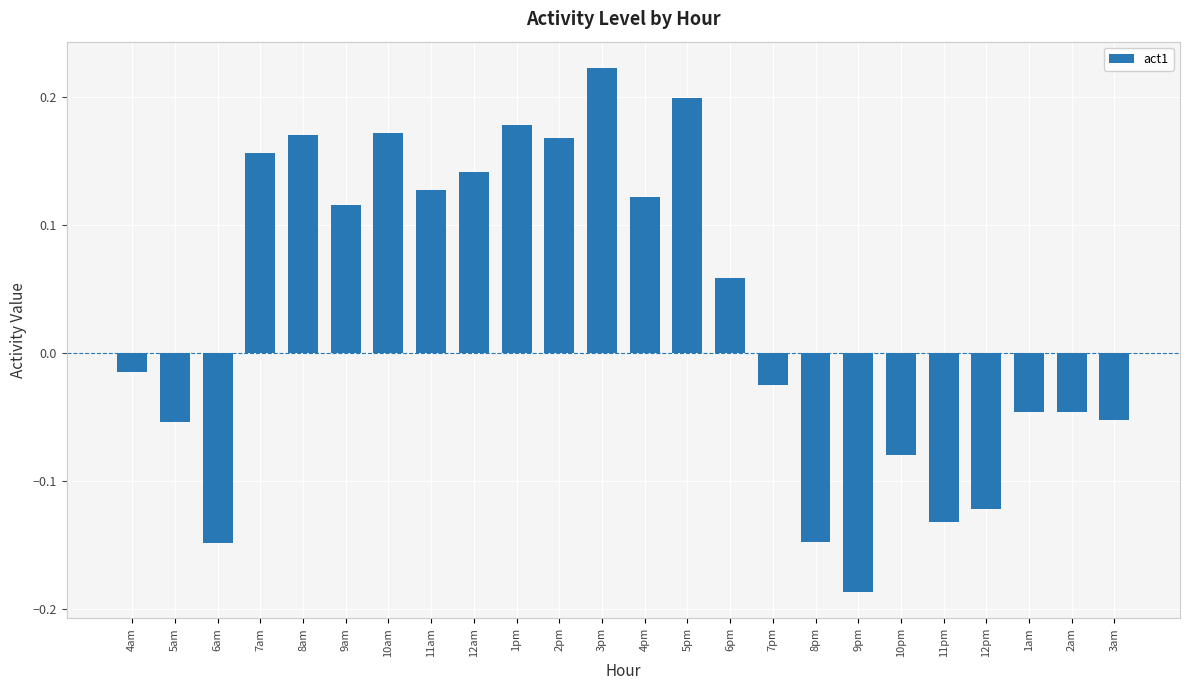

Where does the data first go above 0?

7am